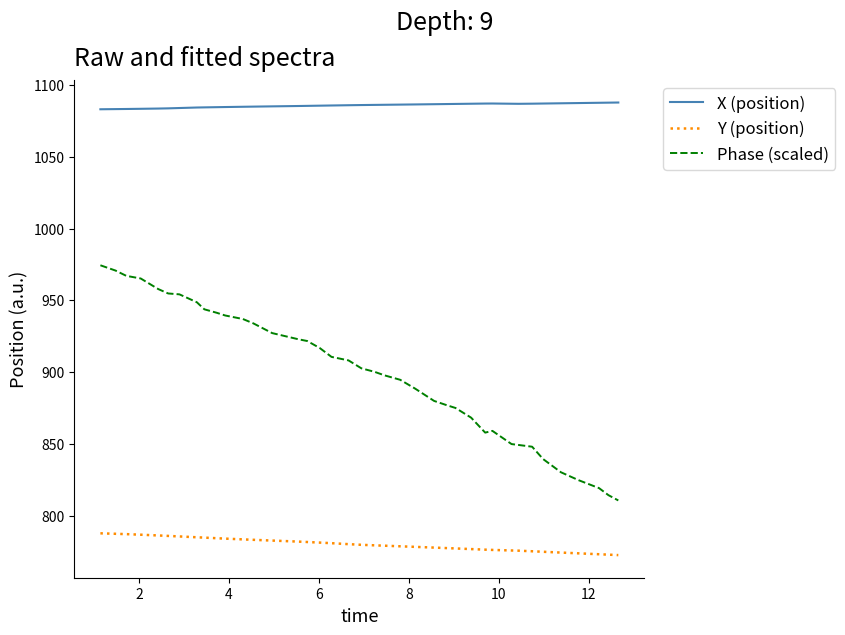

Which series has the largest total across all categories?

X (position)